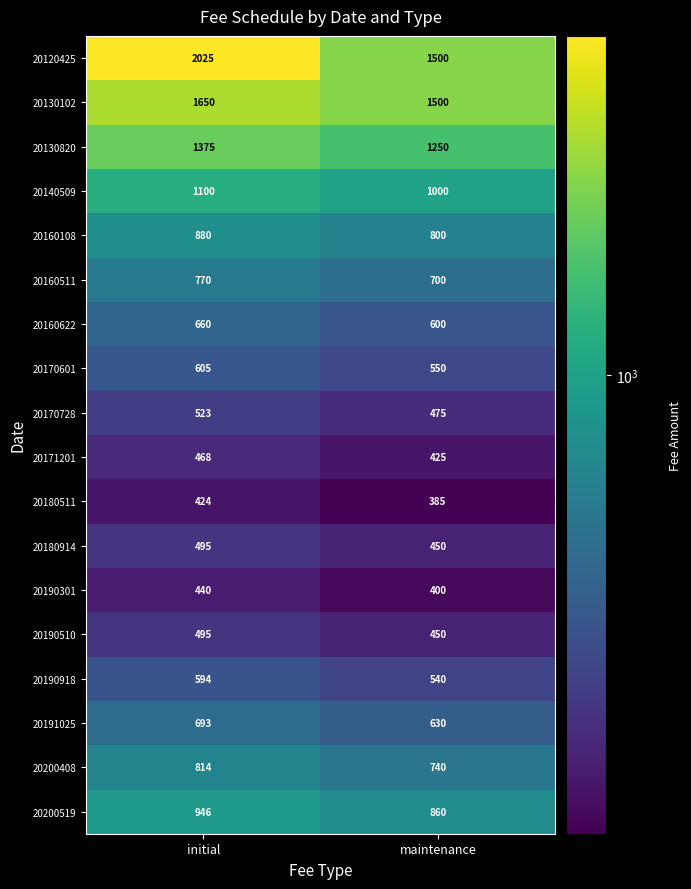

How many categories are shown in the chart?

2